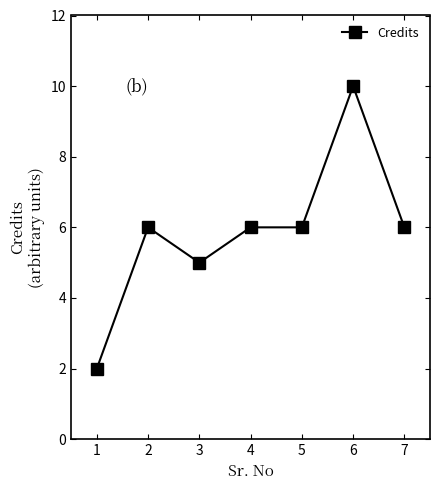

At which category does the data reach its first local peak?

2